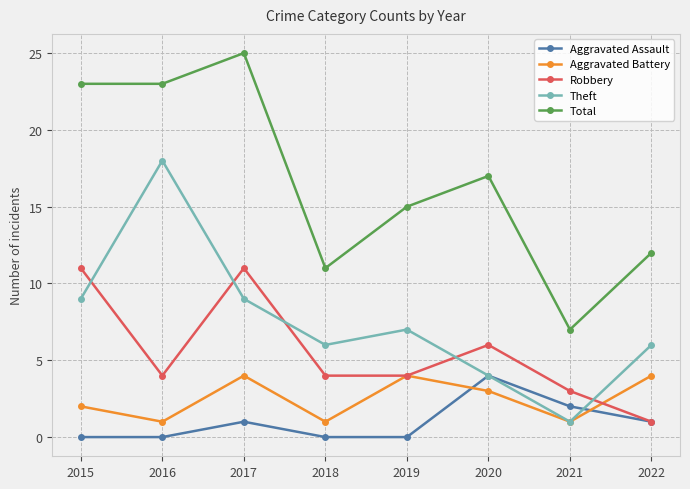

True or false: Total has more than 2 points higher than both neighbors.

False